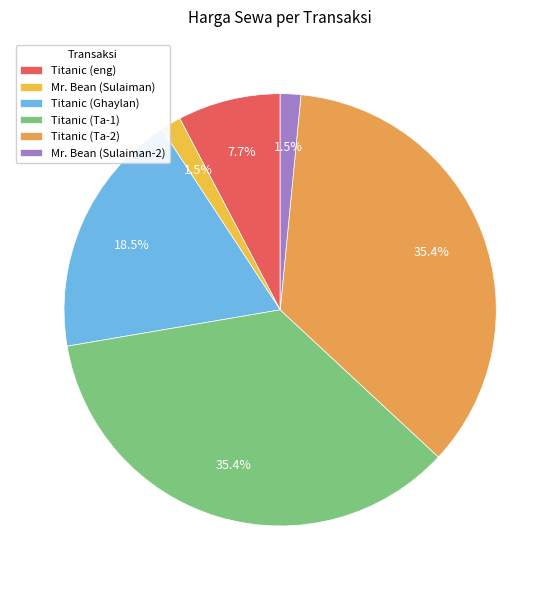

To the nearest percent, what is the difference between the Mr. Bean (Sulaiman) and Titanic (Ghaylan) slice percentages?

17%